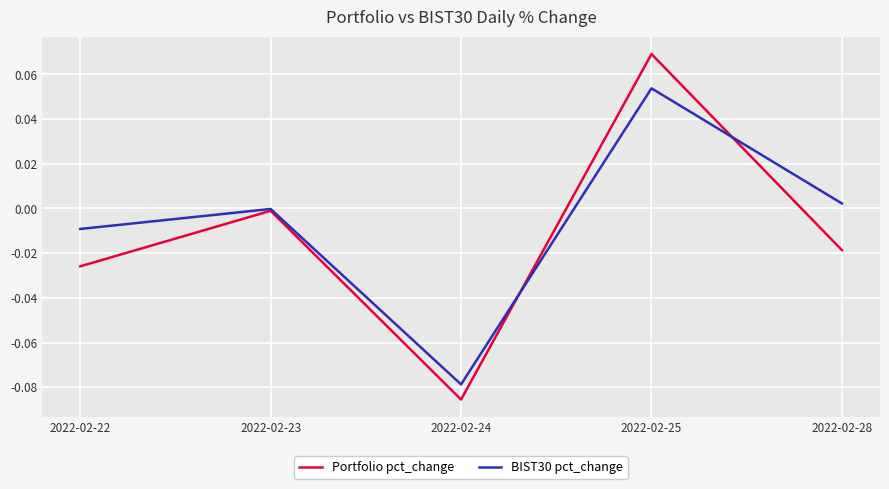

List the series in order of their peak value, lowest first.

BIST30 pct_change, Portfolio pct_change